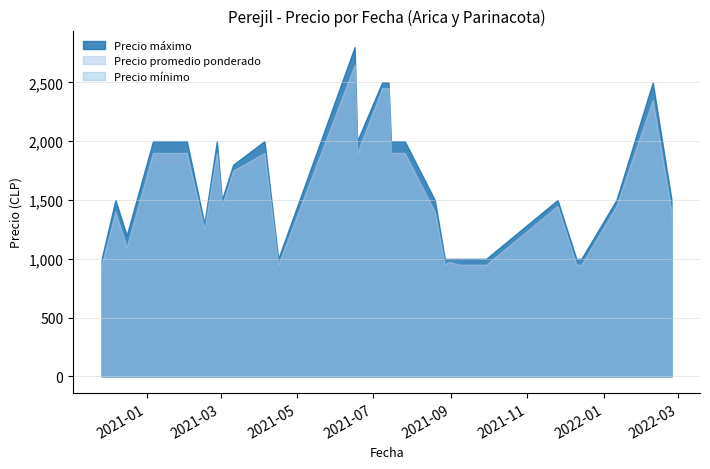

What is the greatest value displayed?

2800